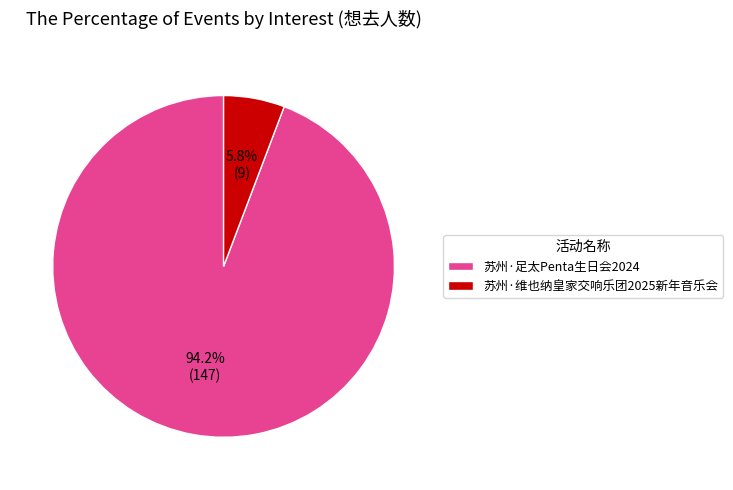

Is the sum of 苏州·维也纳皇家交响乐团2025新年音乐会 and 苏州·足太Penta生日会2024 greater than half?

Yes